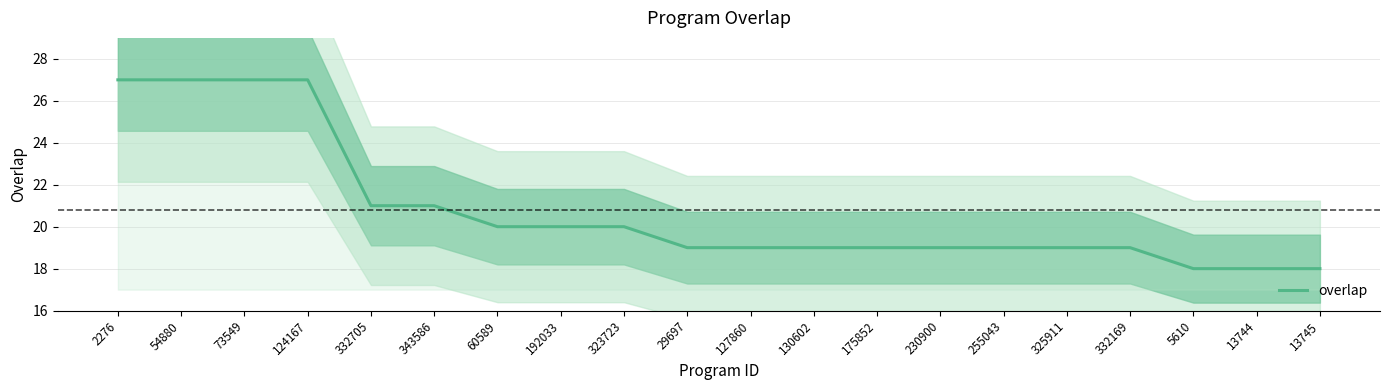

The value at 130602 is 19. True or false?

True